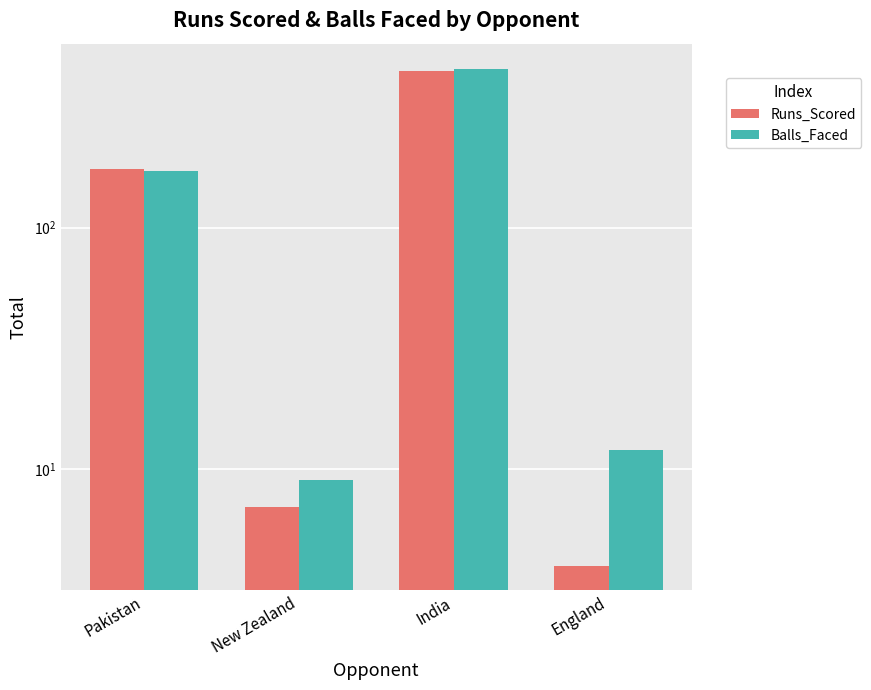

What is the greatest value displayed?

456